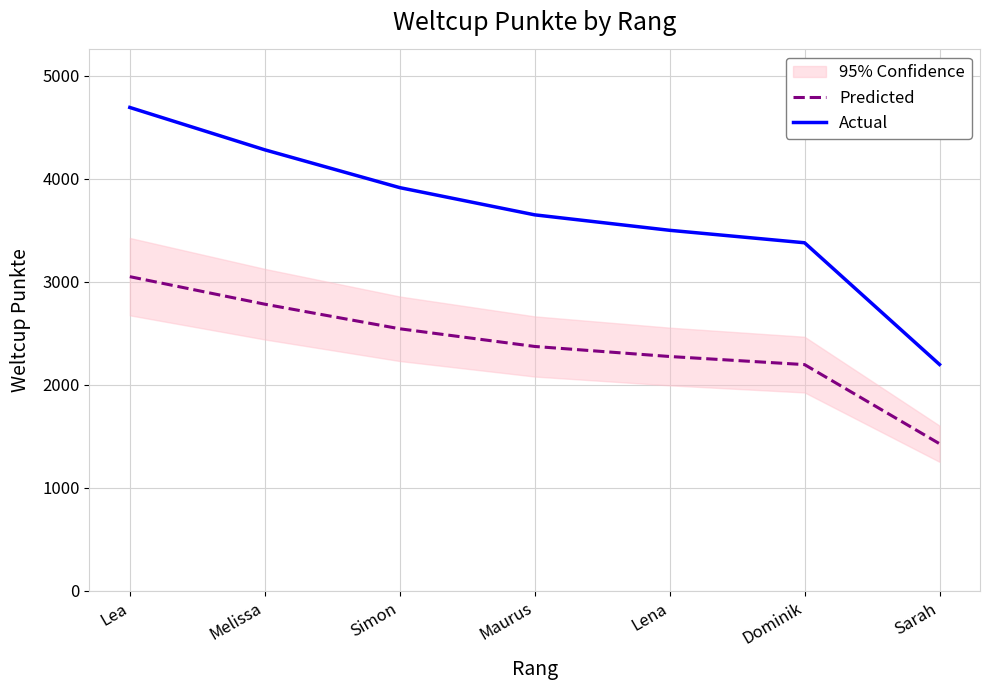

Which series has the largest range (max minus min)?

Actual